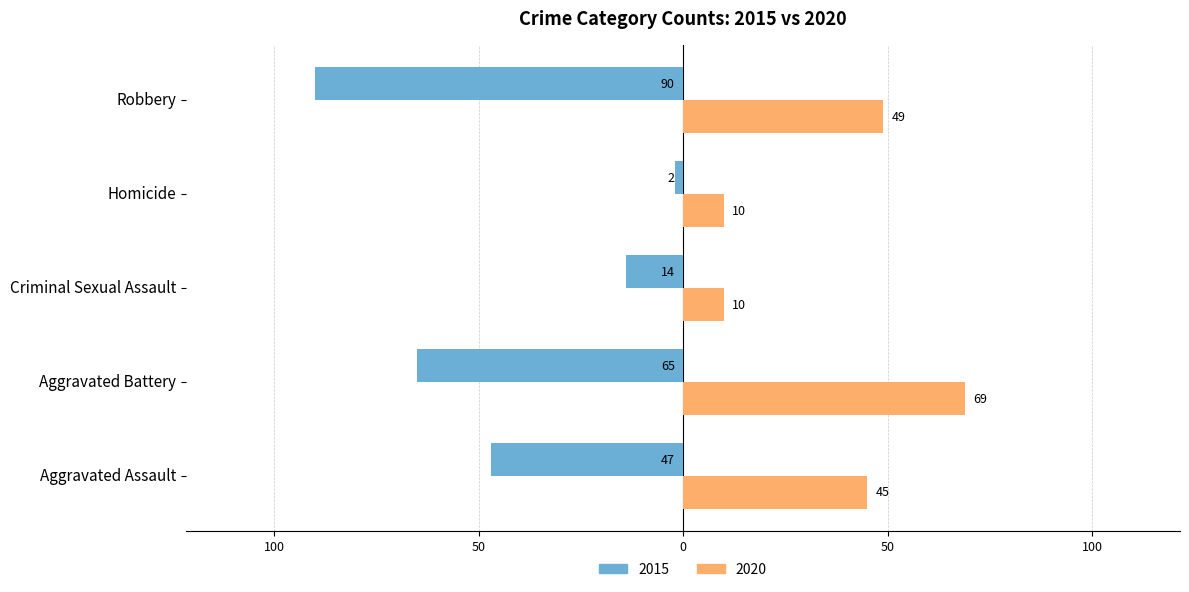

What position from the left is Aggravated Battery?

2